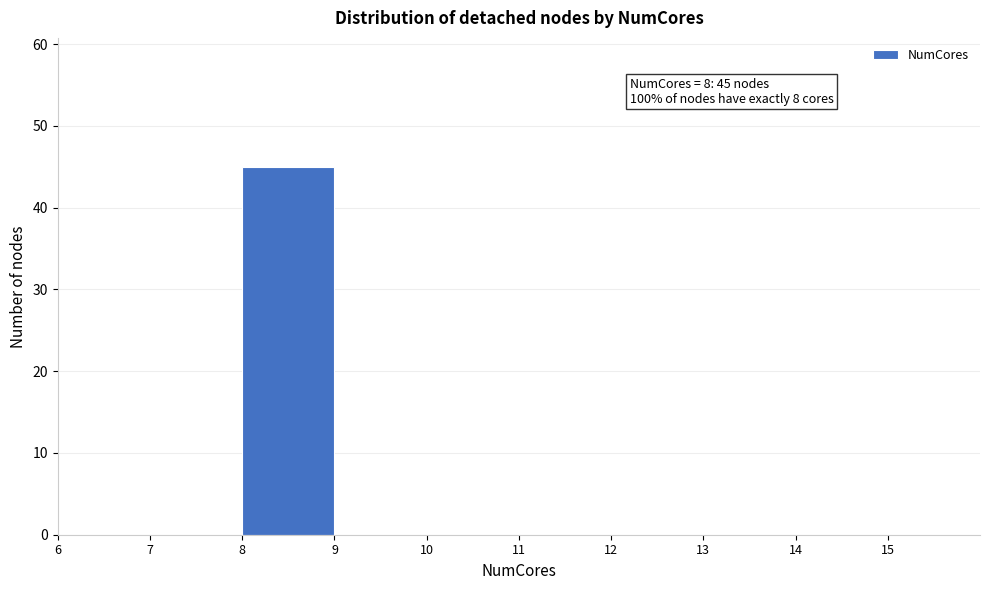

Which range on the x-axis has the tallest bar?

8 to 9